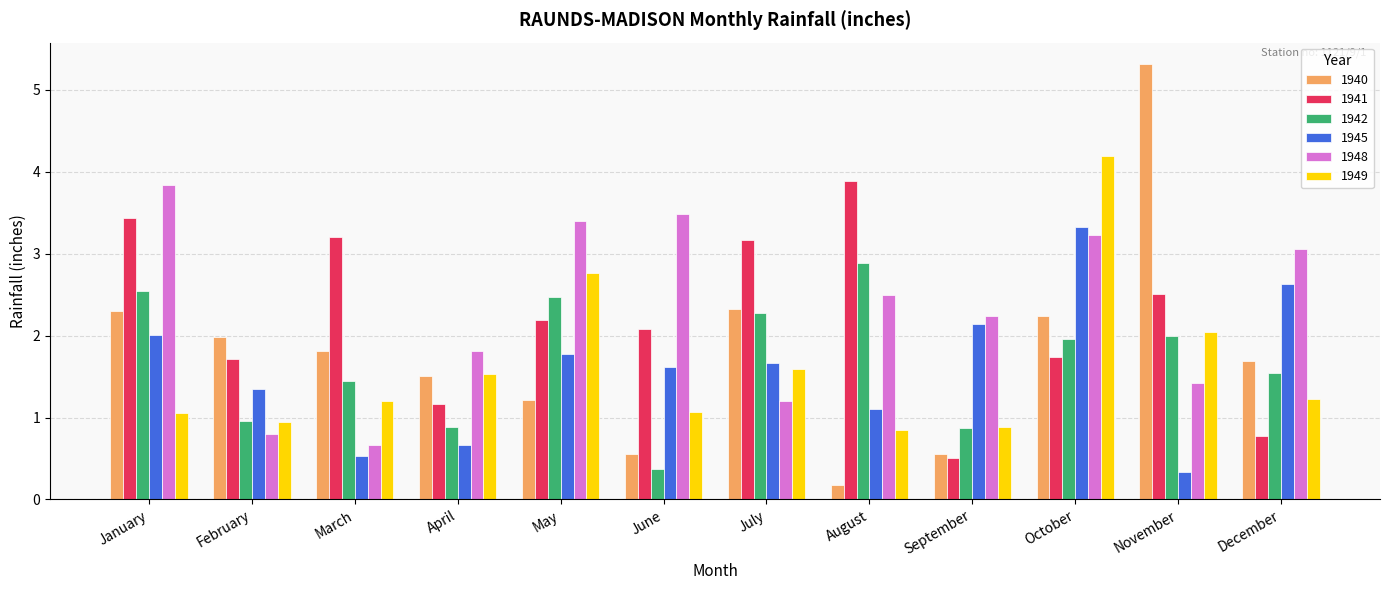

How many data points in 1941 are less than 2?

5